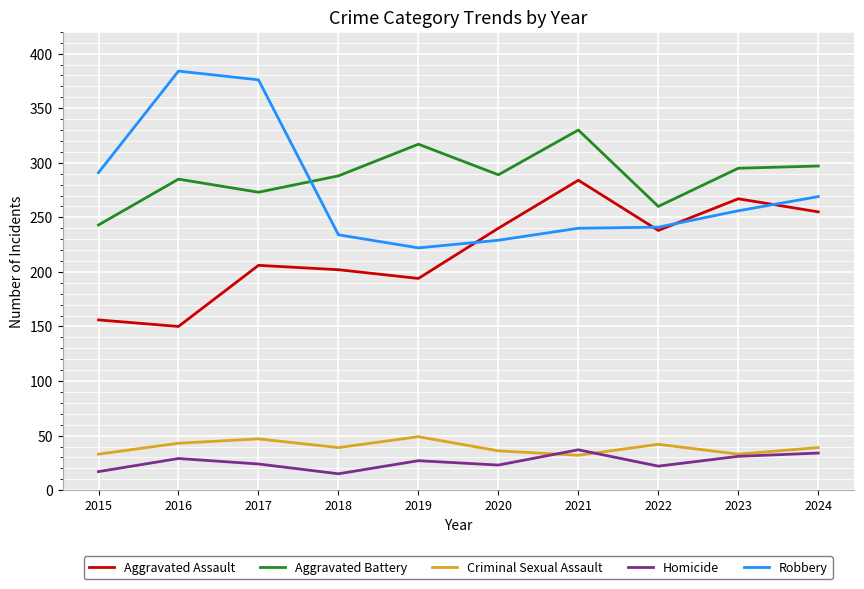

What is the approximate value of Criminal Sexual Assault at 2015?

33